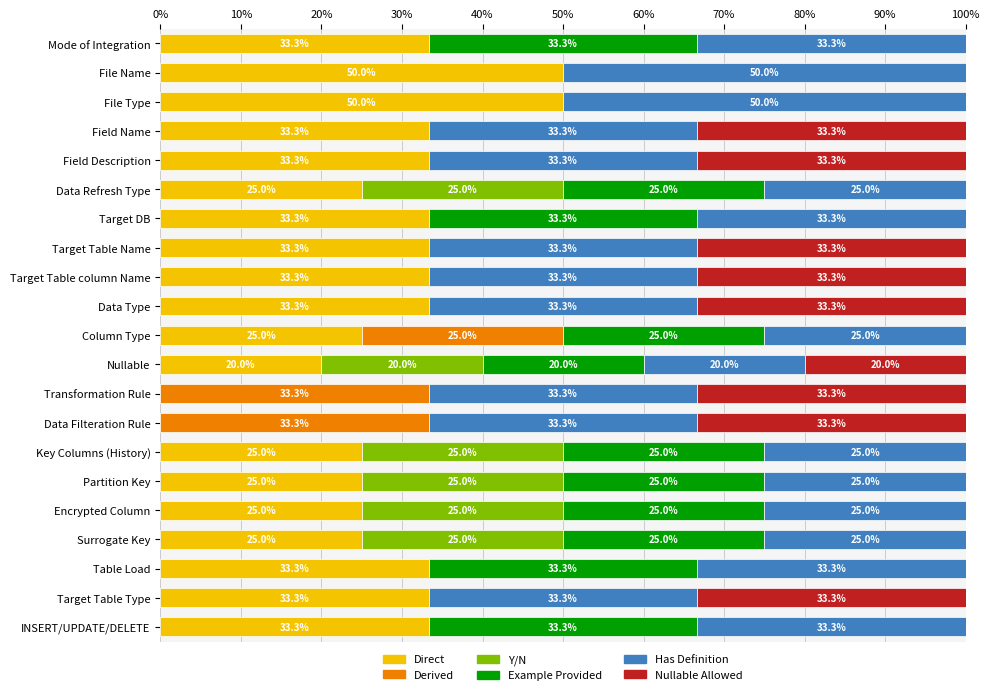

How many categories are shown in the chart?

21